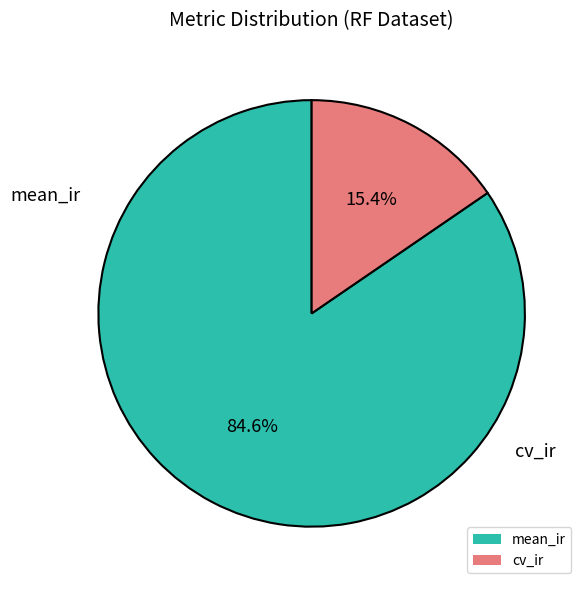

Which has a higher value, cv_ir or mean_ir?

mean_ir